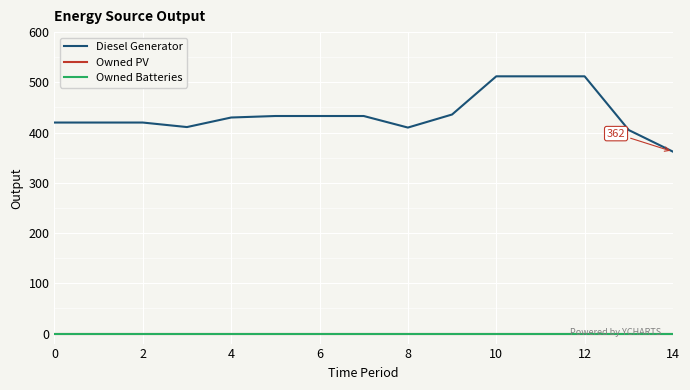

Rank the series by their maximum value, from highest to lowest.

Diesel Generator, Owned PV, Owned Batteries